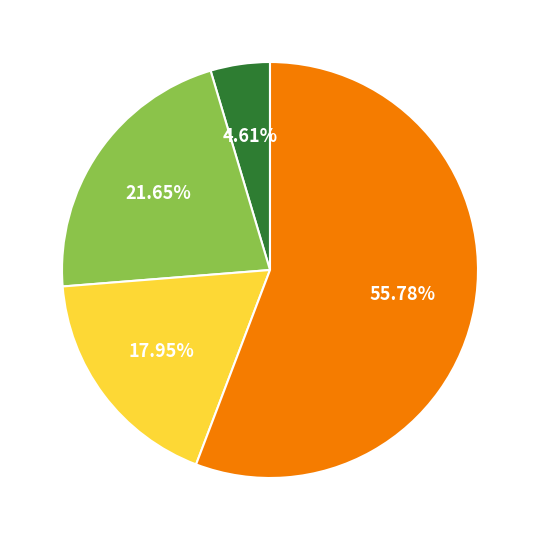

Is there a majority slice in this chart?

Yes